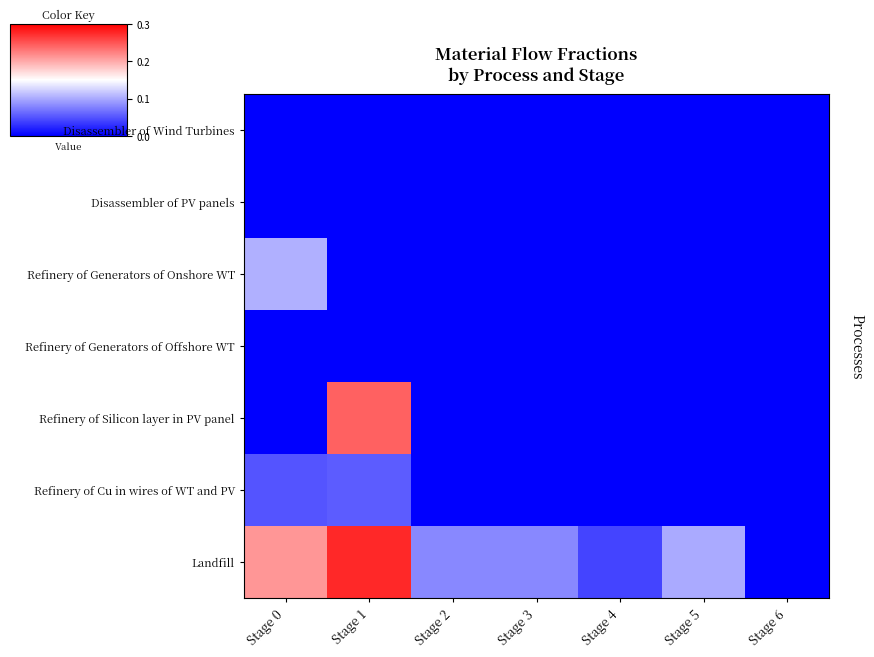

Between Stage 5 and Stage 1, which is larger?

Stage 5